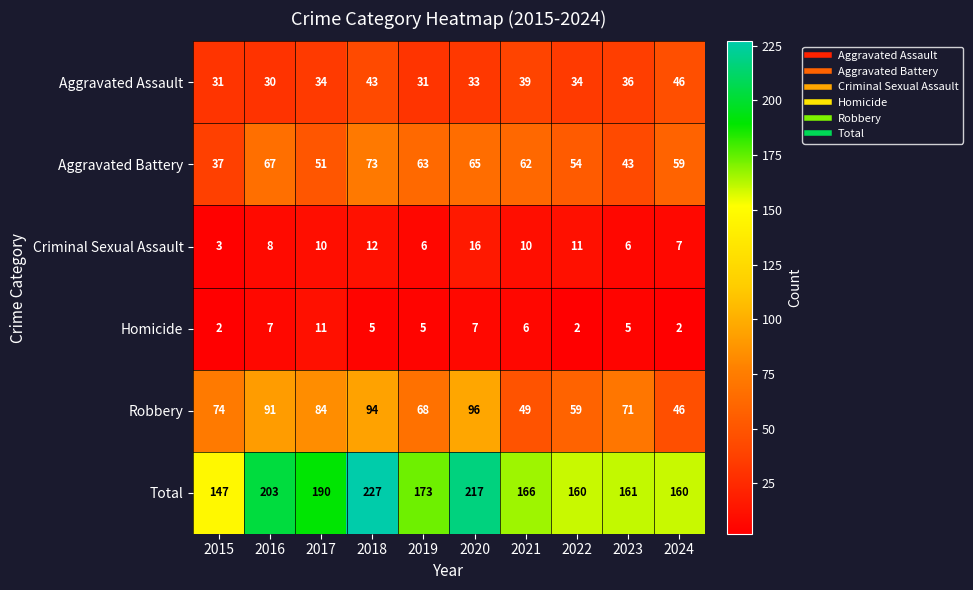

What is the average value of the Aggravated Assault series?

36